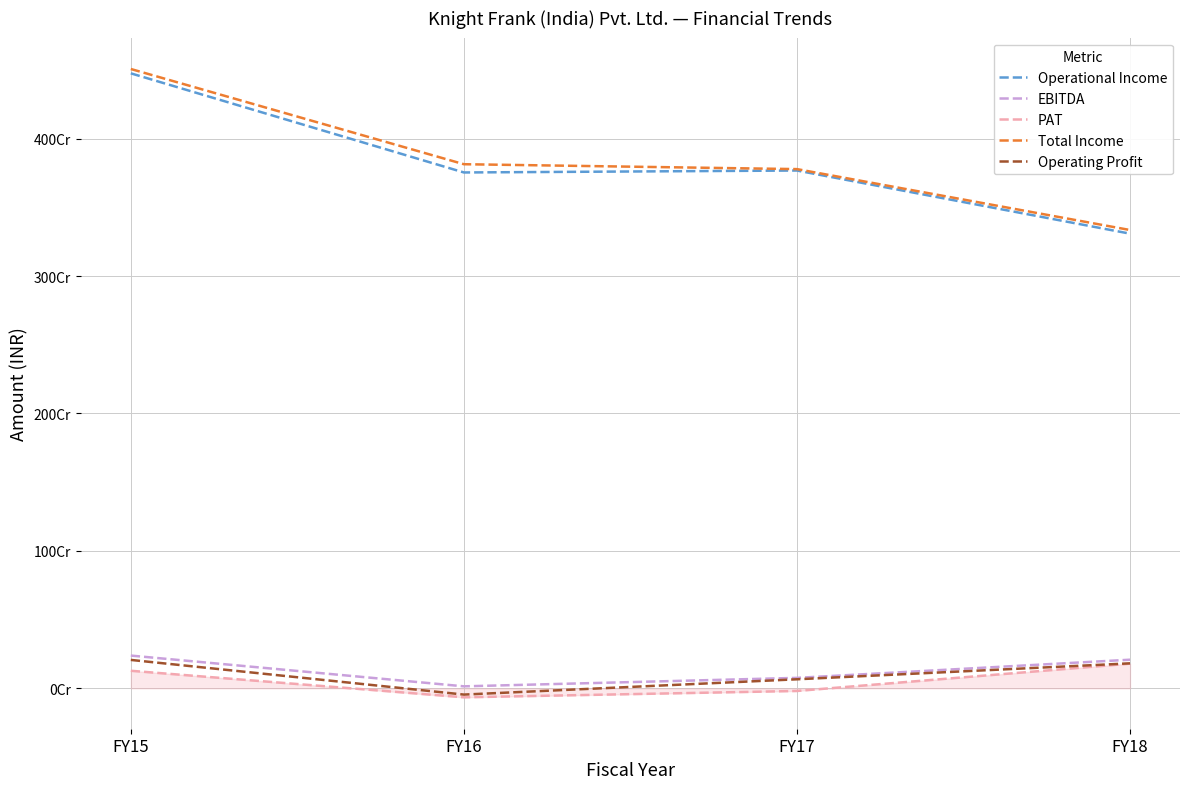

Which has a higher value, FY18 or FY17?

FY17